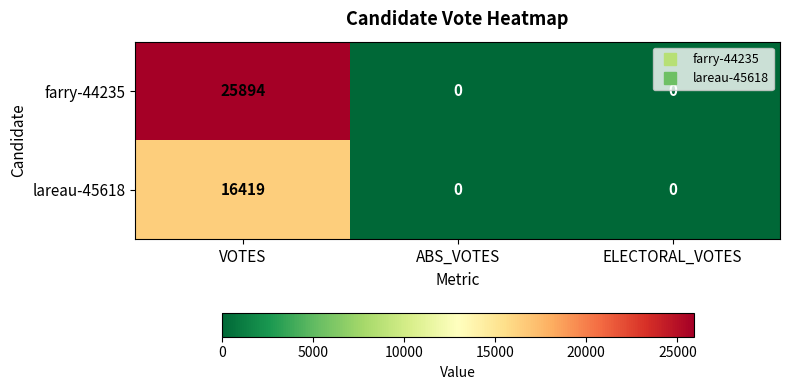

Reading left to right, list all the values displayed in this chart.

farry-44235: 25894	0	0
lareau-45618: 16419	0	0